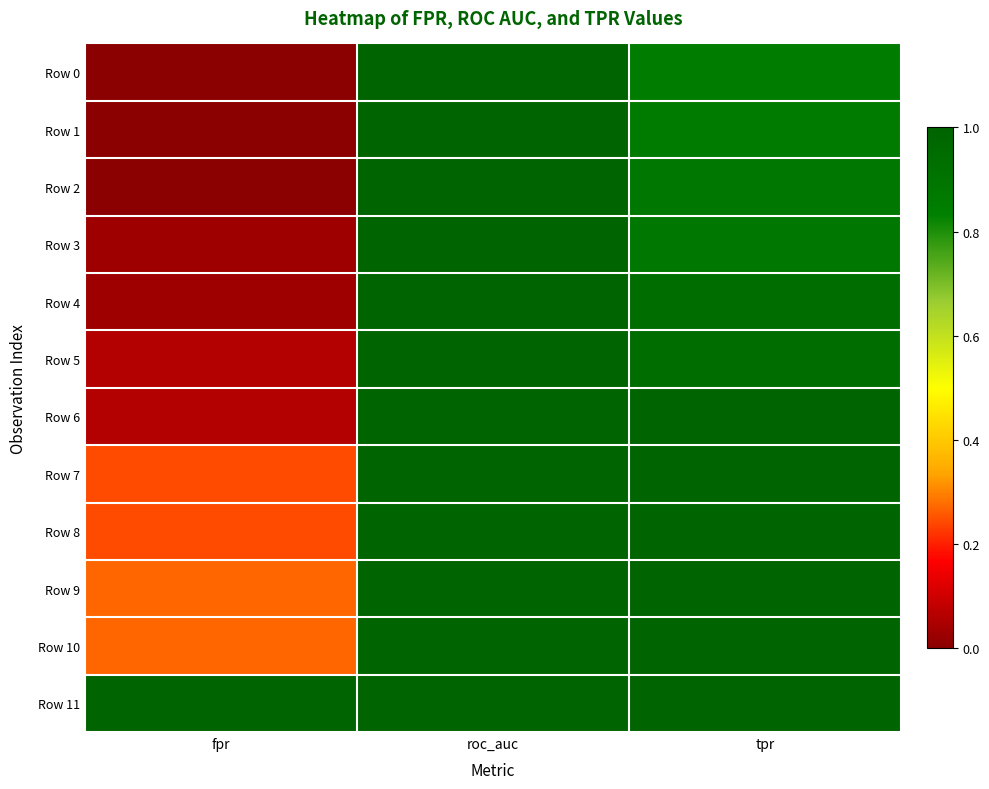

Reading left to right, what are all the values shown in this chart?

Row 0: fpr=0.0	roc_auc=1.0	tpr=0.8
Row 1: fpr=0.0	roc_auc=1.0	tpr=0.9
Row 2: fpr=0.0	roc_auc=1.0	tpr=0.9
Row 3: fpr=0.0	roc_auc=1.0	tpr=0.9
Row 4: fpr=0.0	roc_auc=1.0	tpr=0.9
Row 5: fpr=0.1	roc_auc=1.0	tpr=0.9
Row 6: fpr=0.1	roc_auc=1.0	tpr=1.0
Row 7: fpr=0.2	roc_auc=1.0	tpr=1.0
Row 8: fpr=0.2	roc_auc=1.0	tpr=1.0
Row 9: fpr=0.3	roc_auc=1.0	tpr=1.0
Row 10: fpr=0.3	roc_auc=1.0	tpr=1.0
Row 11: fpr=1.0	roc_auc=1.0	tpr=1.0